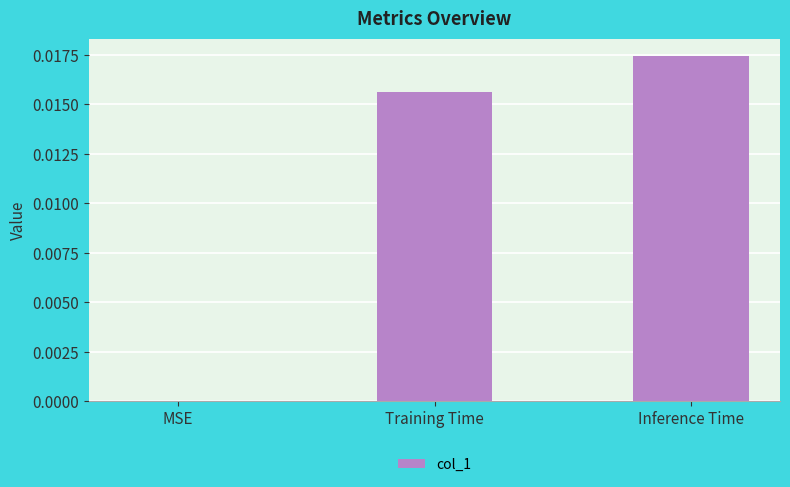

Which has a higher value, Inference Time or MSE?

Inference Time